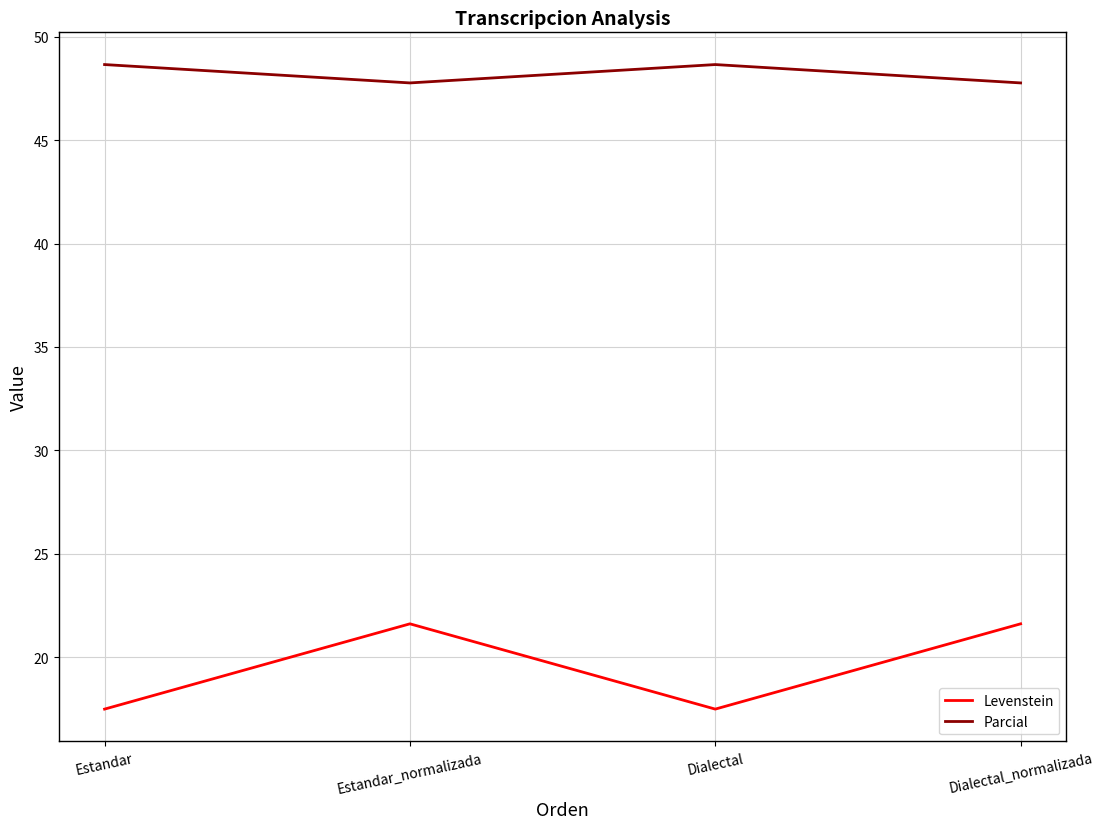

How many lines are shown in the chart?

2